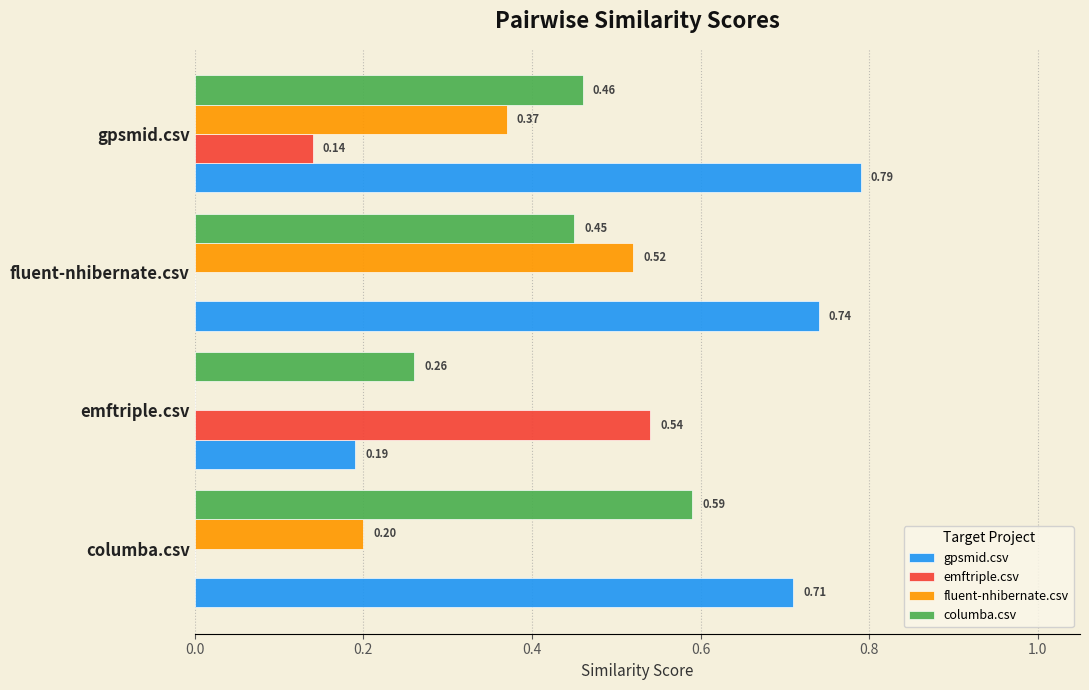

What is the total value across all series at emftriple.csv?

1.0